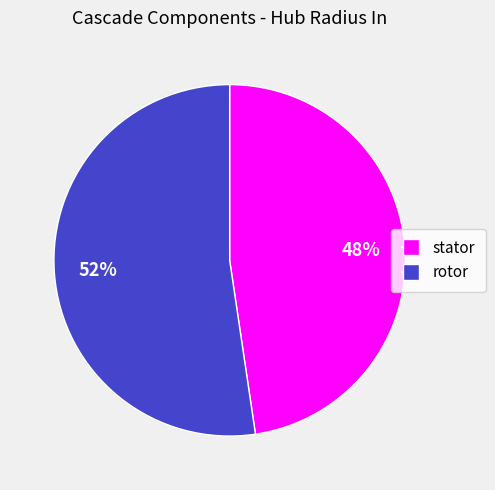

Rank the categories by value from highest to lowest.

rotor, stator